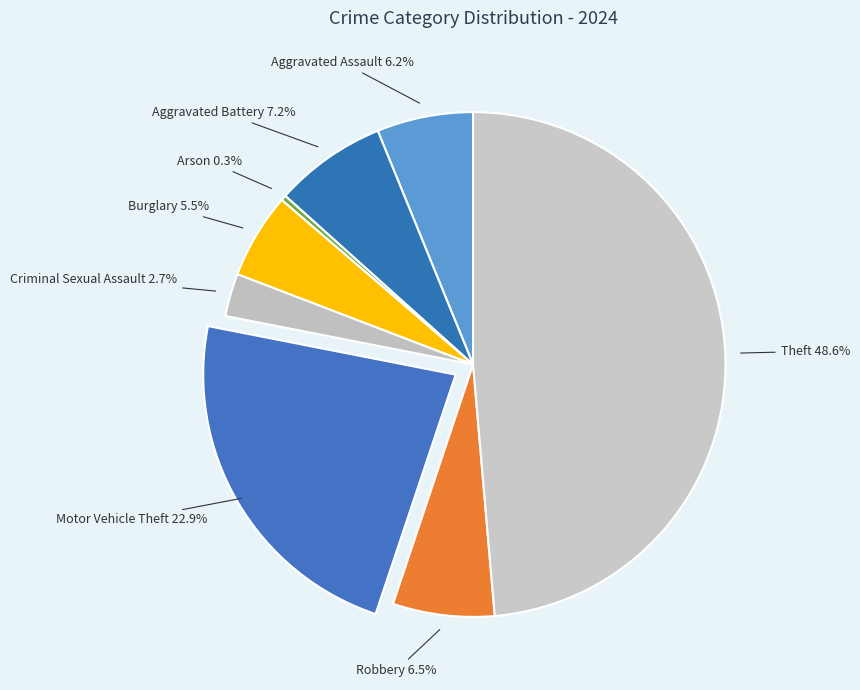

Count the number of slices in the pie.

8